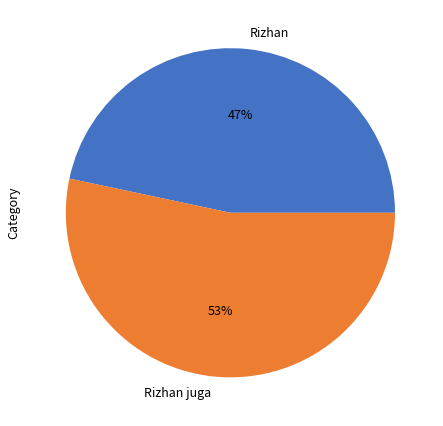

Is there any slice that represents more than half of the pie?

Yes